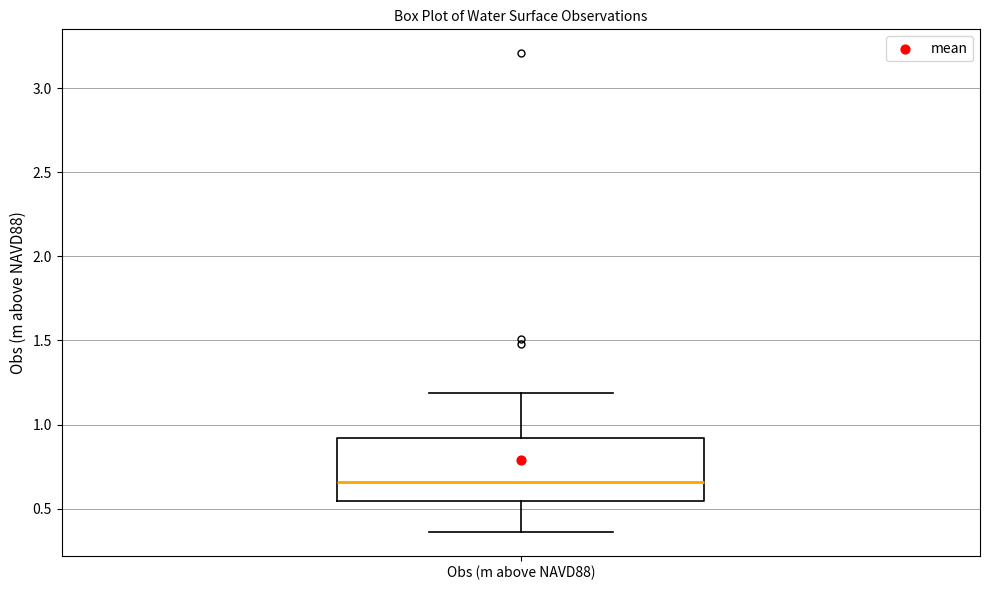

Transcribe this box plot: give where the median line is, the range the box spans, and where the two whiskers end, as read against the y-axis. The values are not printed on the chart, so give them approximately, as read against the axis.

median 0.65, box 0.55 to 0.90, whiskers 0.35 to 1.20